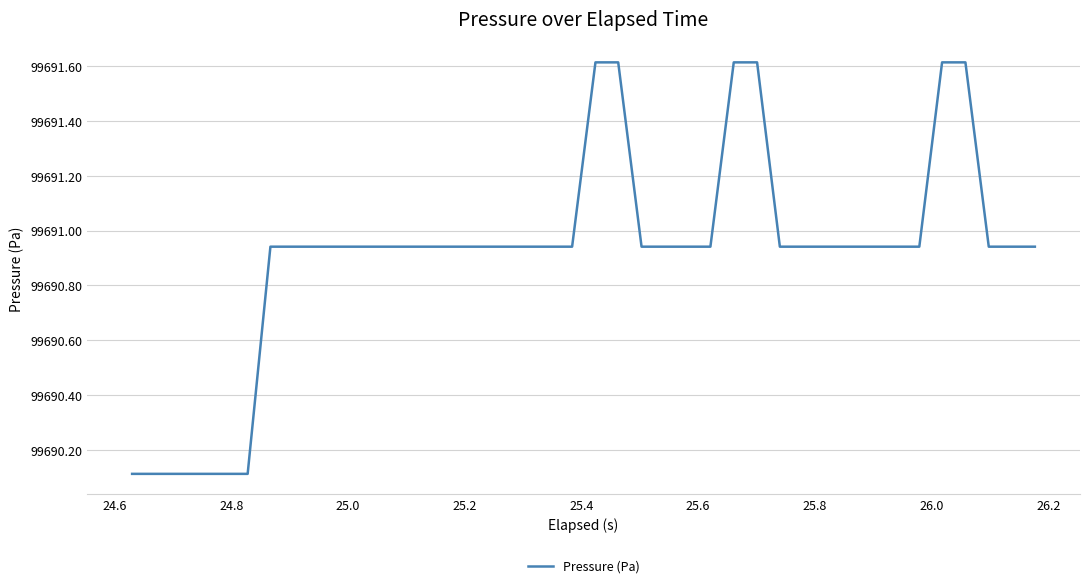

What is the minimum value shown in the chart?

99690.1